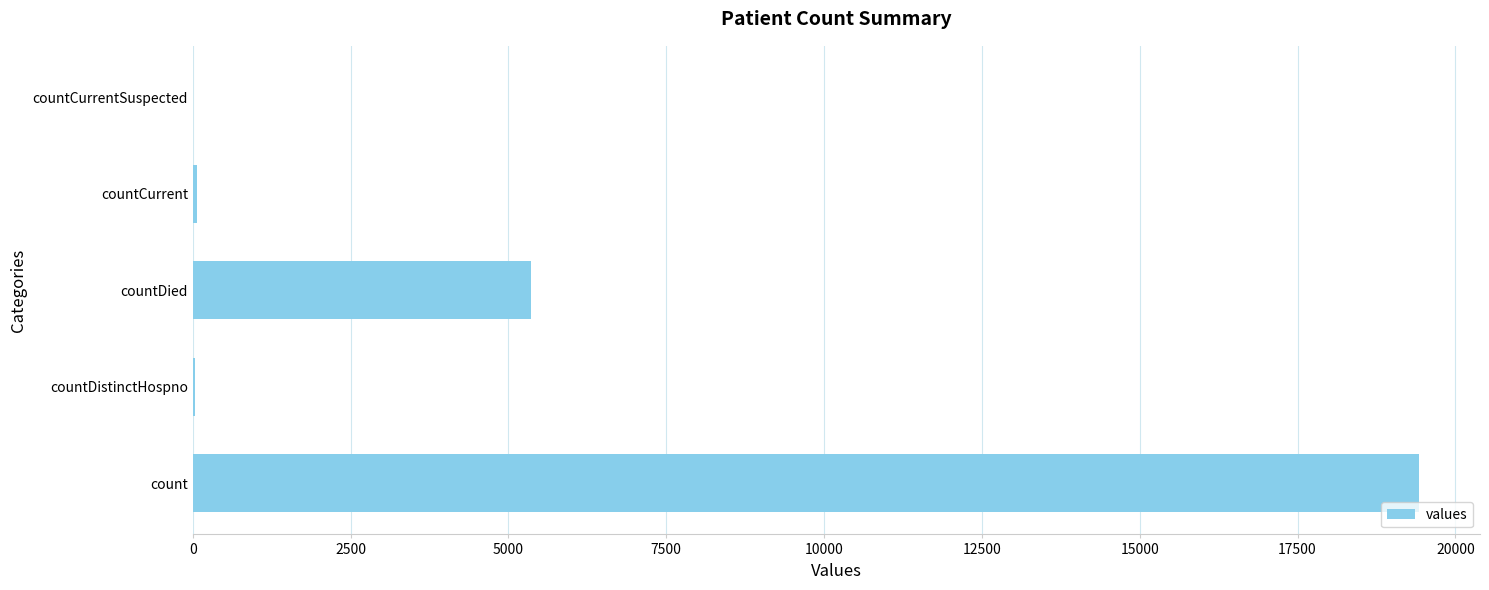

What is the maximum value shown in the chart?

19420